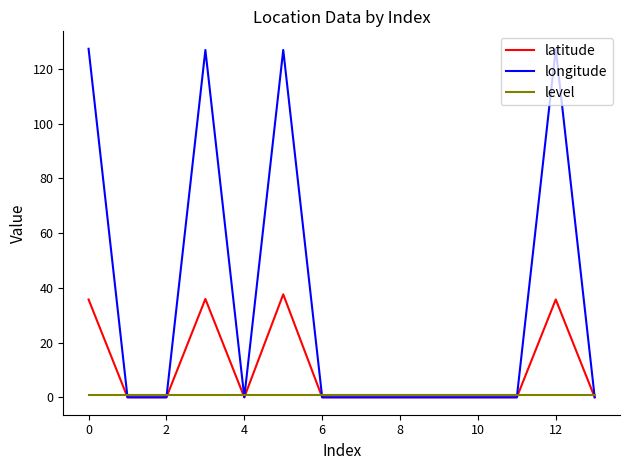

Rank the series by their average value, from lowest to highest.

level, latitude, longitude